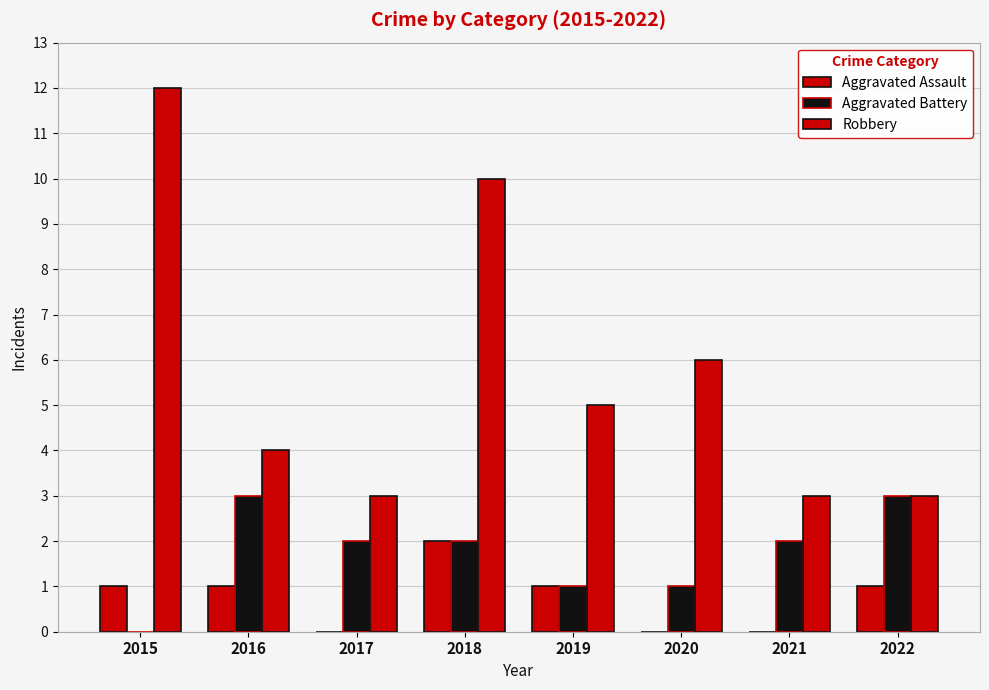

What is the average value of the Robbery series?

6